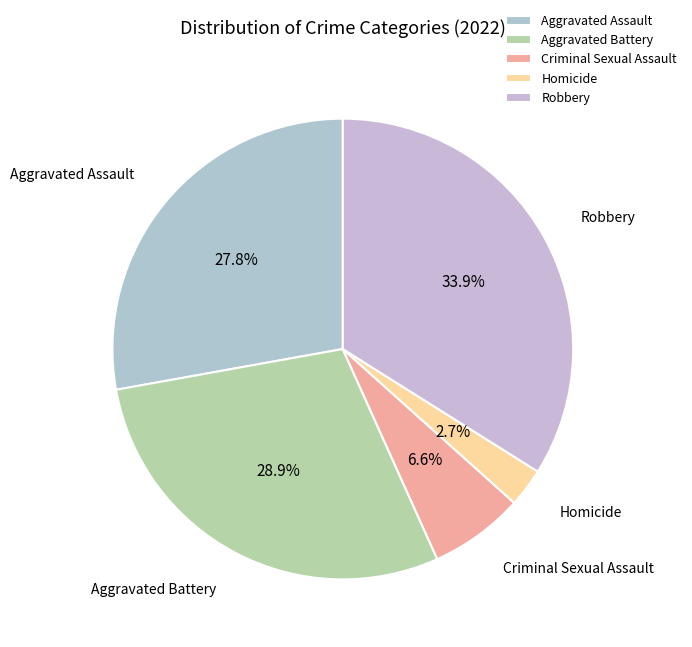

True or false: Criminal Sexual Assault accounts for 1% of the total.

False